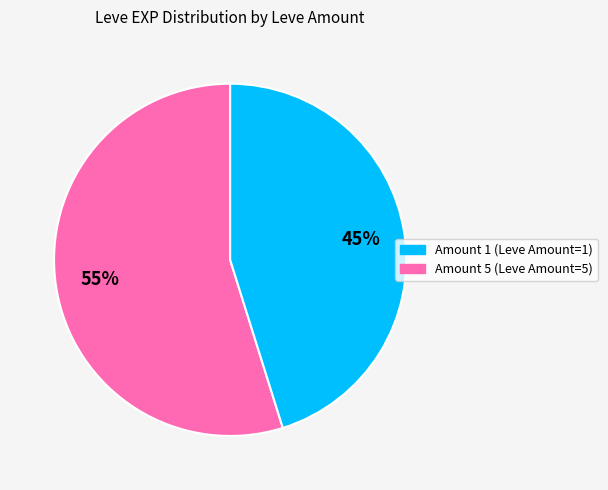

To the nearest percent, what is the average slice percentage?

50%